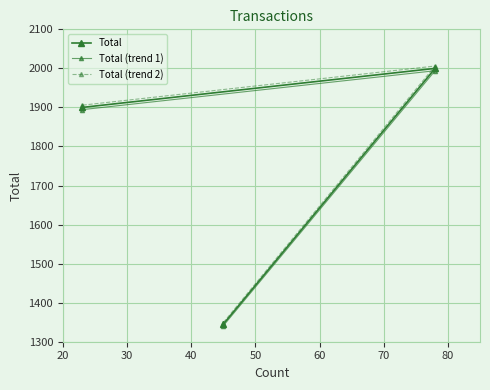

True or false: Total (trend 2) has a value of 595.5 at 30.

False